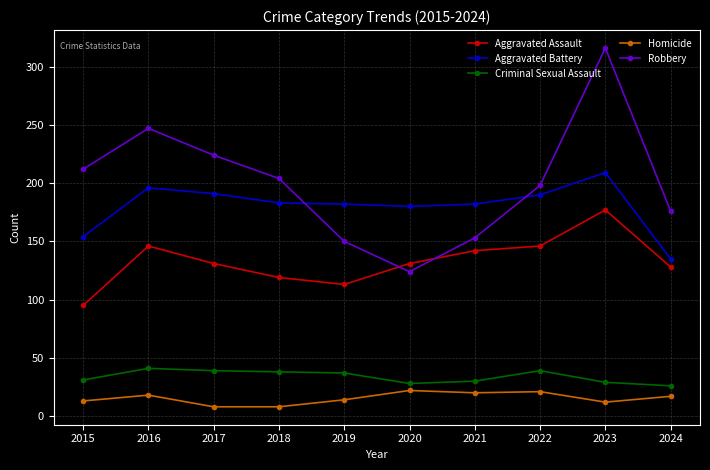

Which series has the widest spread of values?

Robbery